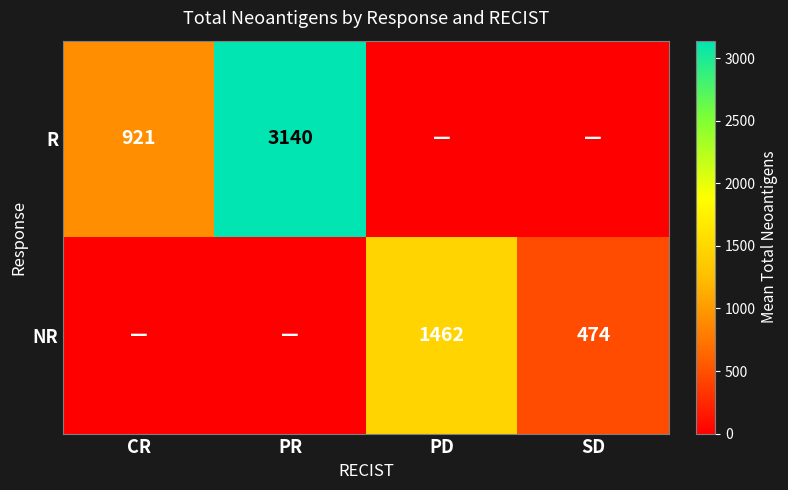

Is it true that NR equals 2310 at PD?

False